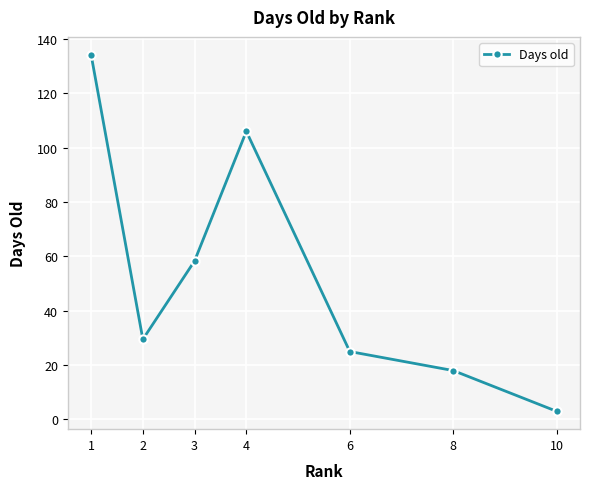

How many values are below 29?

3